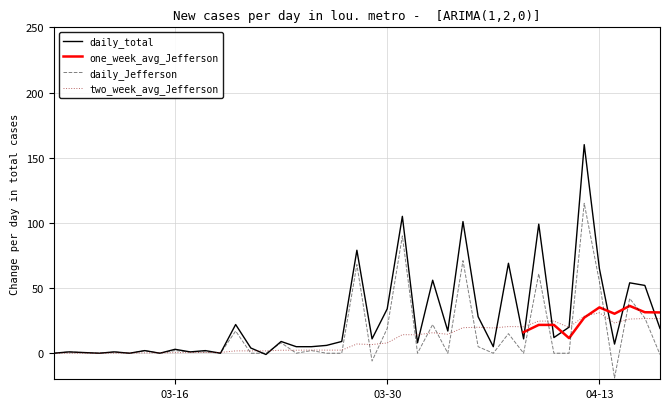

Which series ends up on top after the final intersection of two_week_avg_Jefferson and daily_Jefferson?

two_week_avg_Jefferson